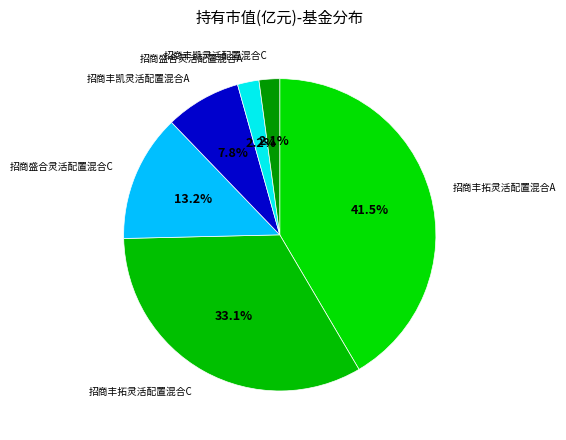

Does 招商丰凯灵活配置混合C account for over 50% of the chart?

No